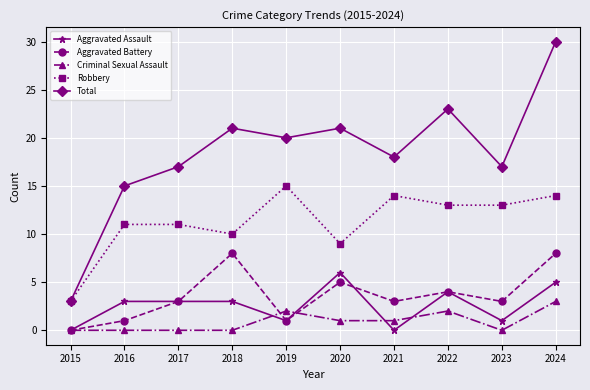

Is it true that Robbery equals 10 at 2018?

True